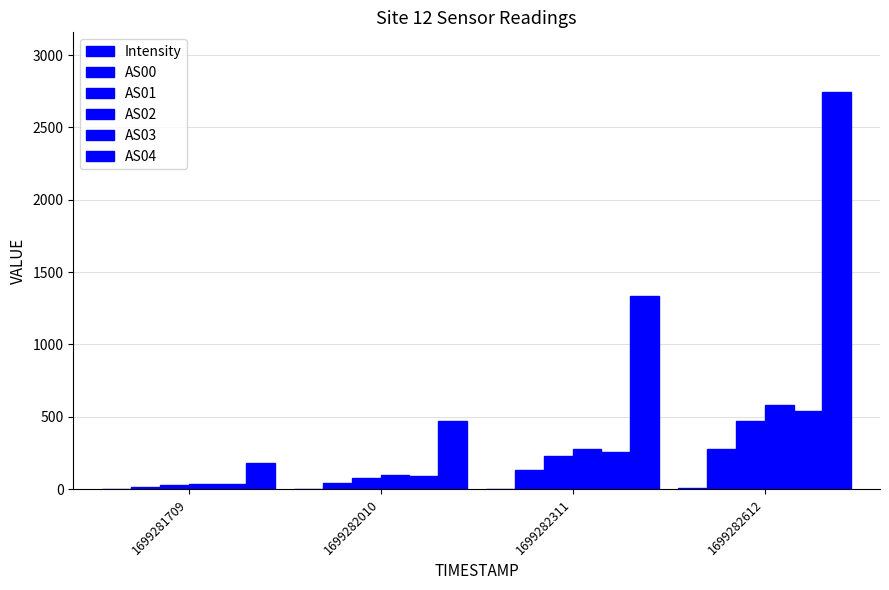

What is the value of the AS02 bar at the 4th from the left?

584.0